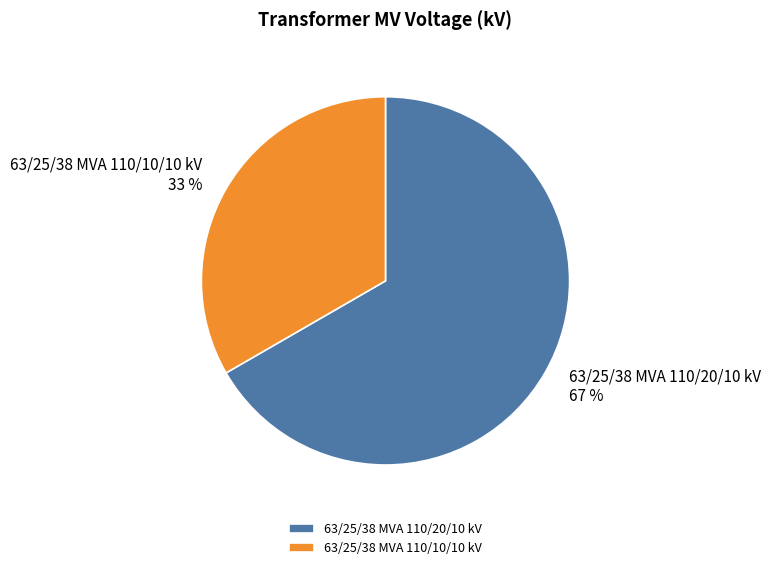

Combined, do 63/25/38 MVA 110/20/10 kV and 63/25/38 MVA 110/10/10 kV account for over 50%?

Yes